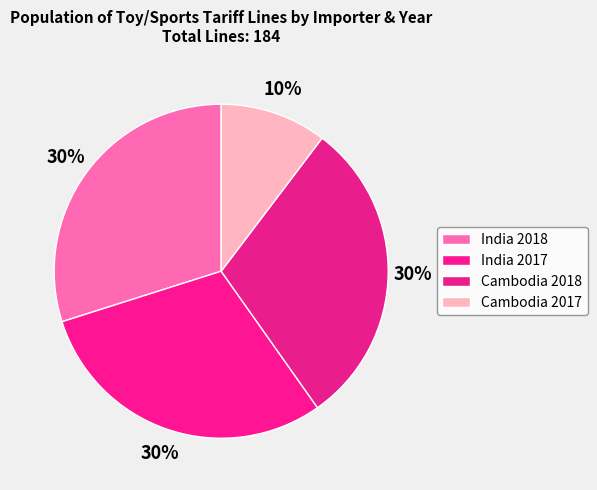

How many segments does this pie chart have?

4